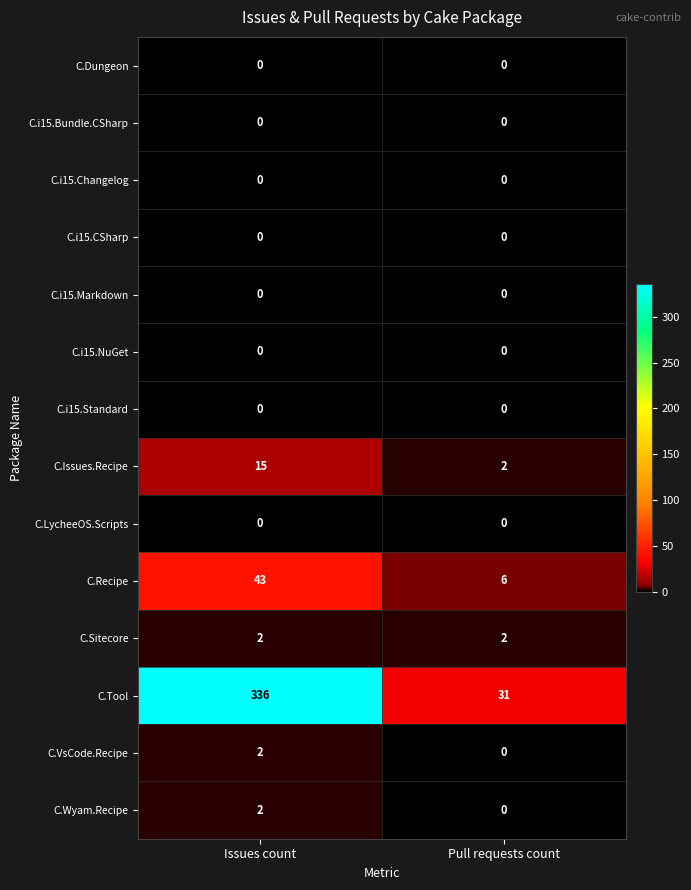

Between Issues count and Pull requests count, which series saw the biggest shift?

C.Tool